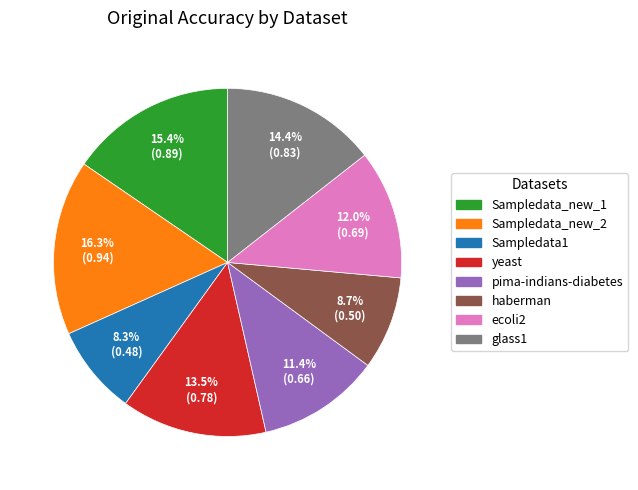

Do yeast and Sampledata_new_1 together represent more than half of the pie?

No